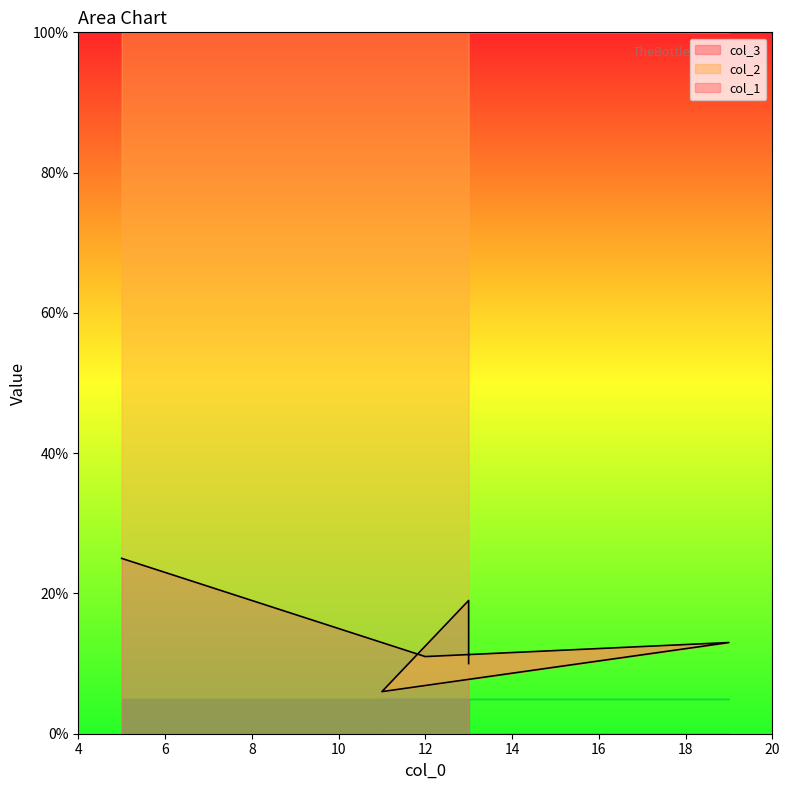

What is the label of the 3rd point from the left?

11